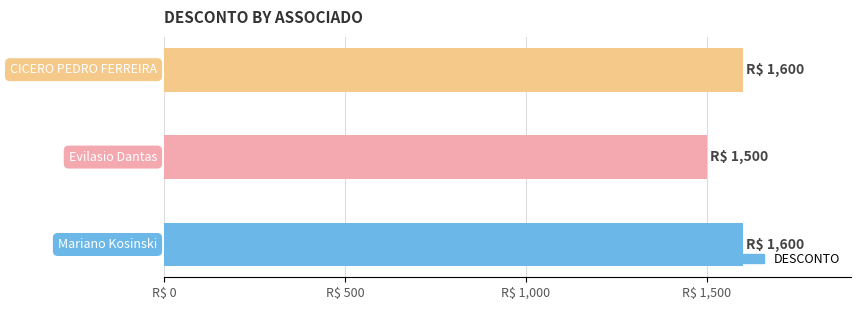

How many data points are less than 1600?

1